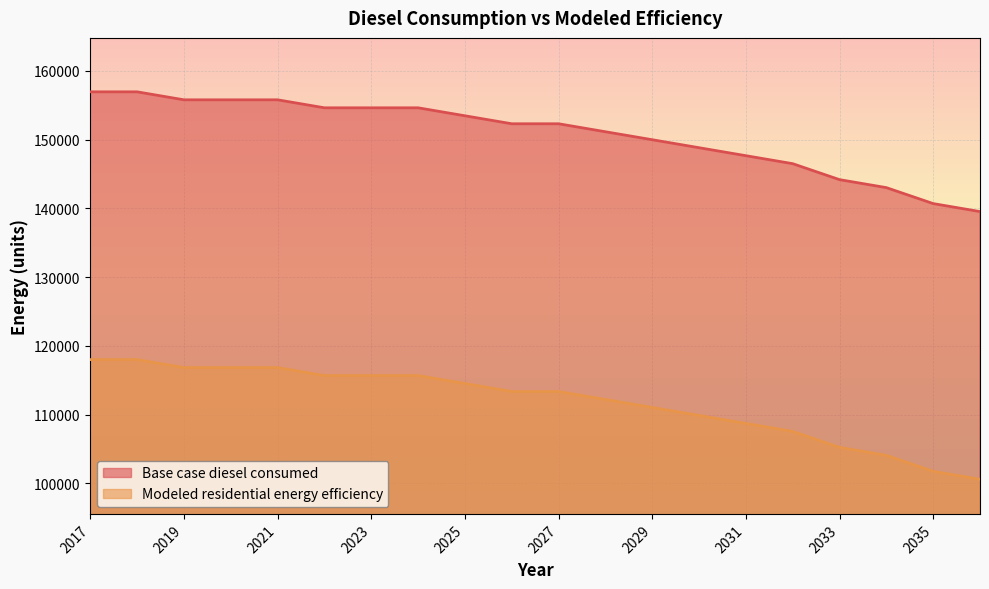

Where is Modeled residential energy efficiency nearest to the value 109293?

2031